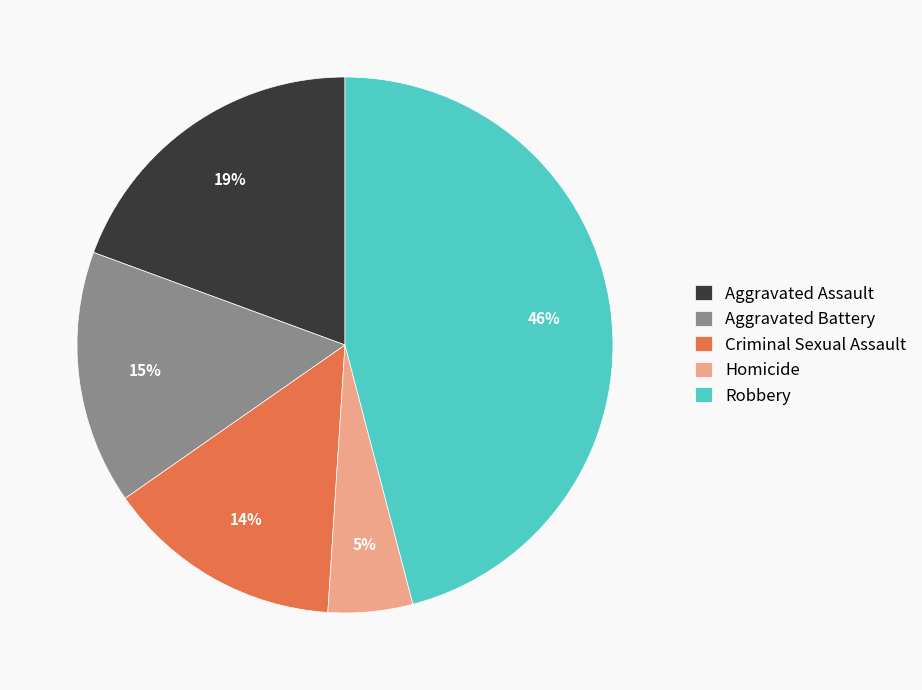

What is the ratio of the value at Criminal Sexual Assault to the value at Homicide?

2.8